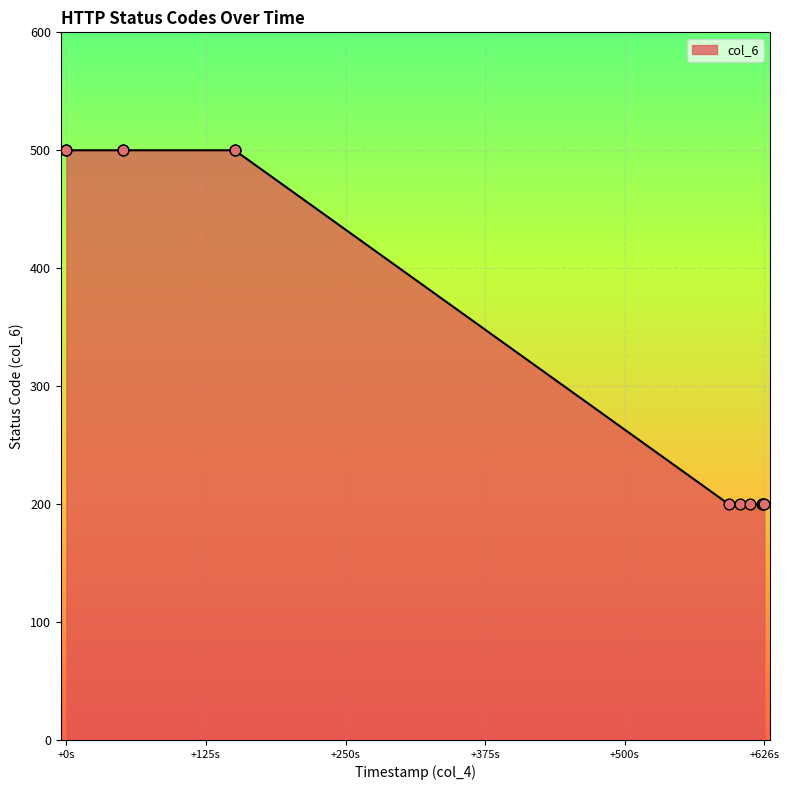

Approximately how many times larger is the value at 1759760462 compared to 1759760451?

1.0